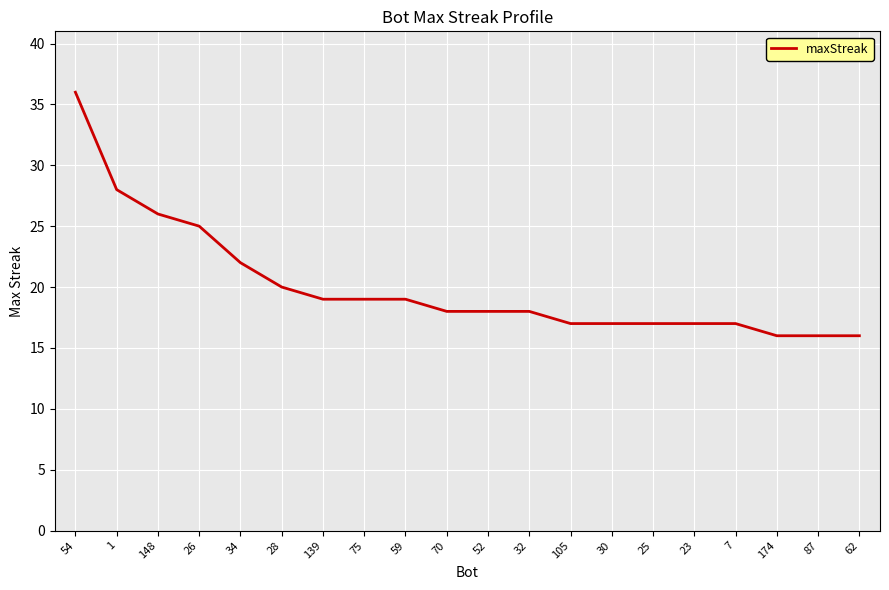

What is the approximate value at 75?

19